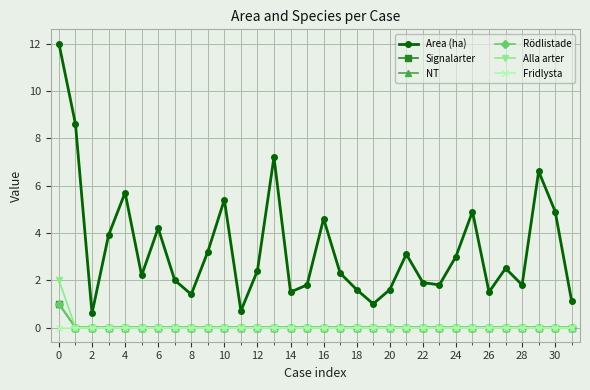

Is this an area chart (filled region under the line)?

No